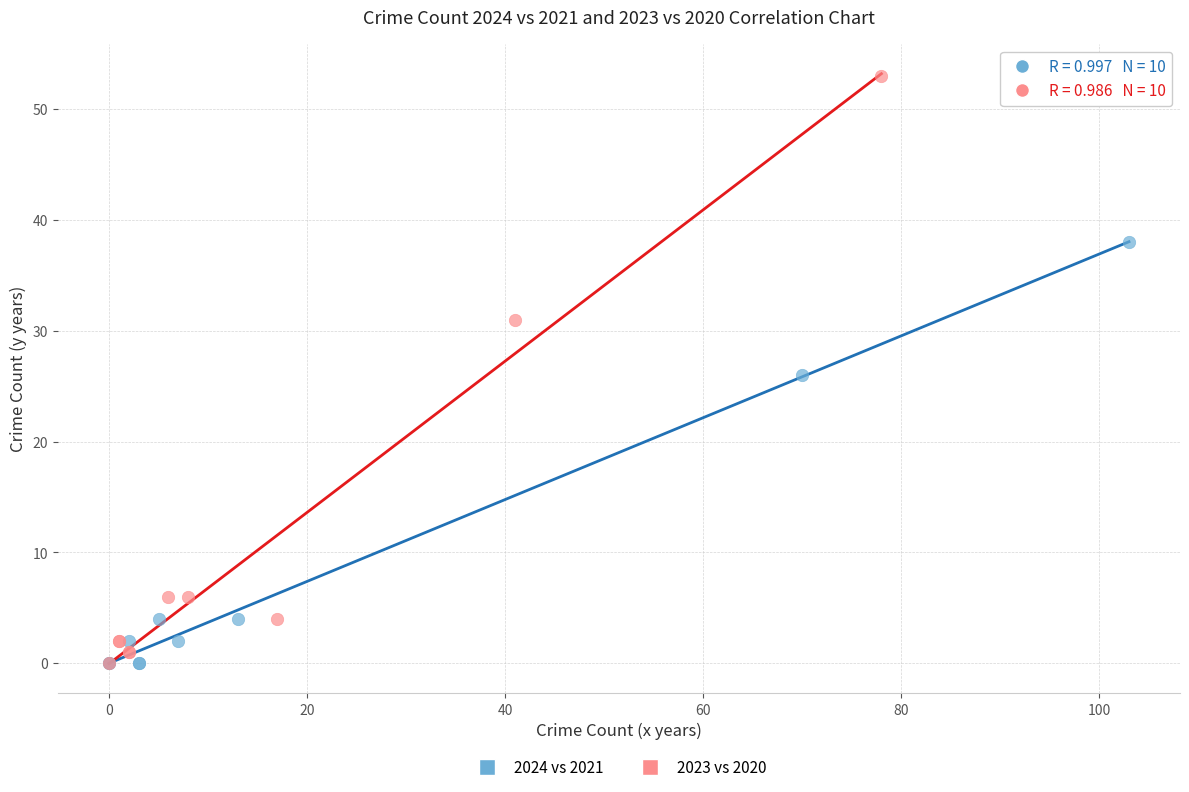

Which series contains the highest Y value?

2023 vs 2020